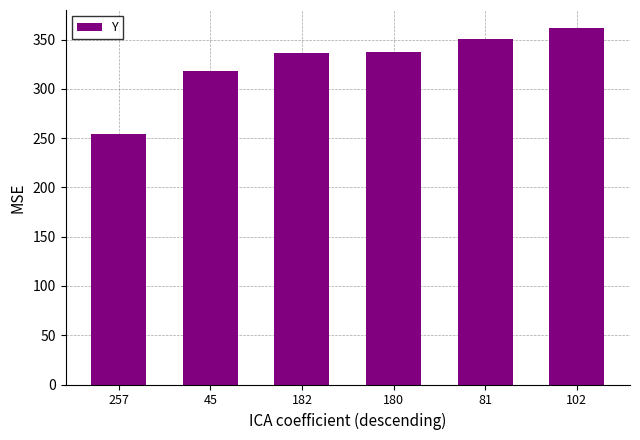

Does the chart contain any negative values?

No